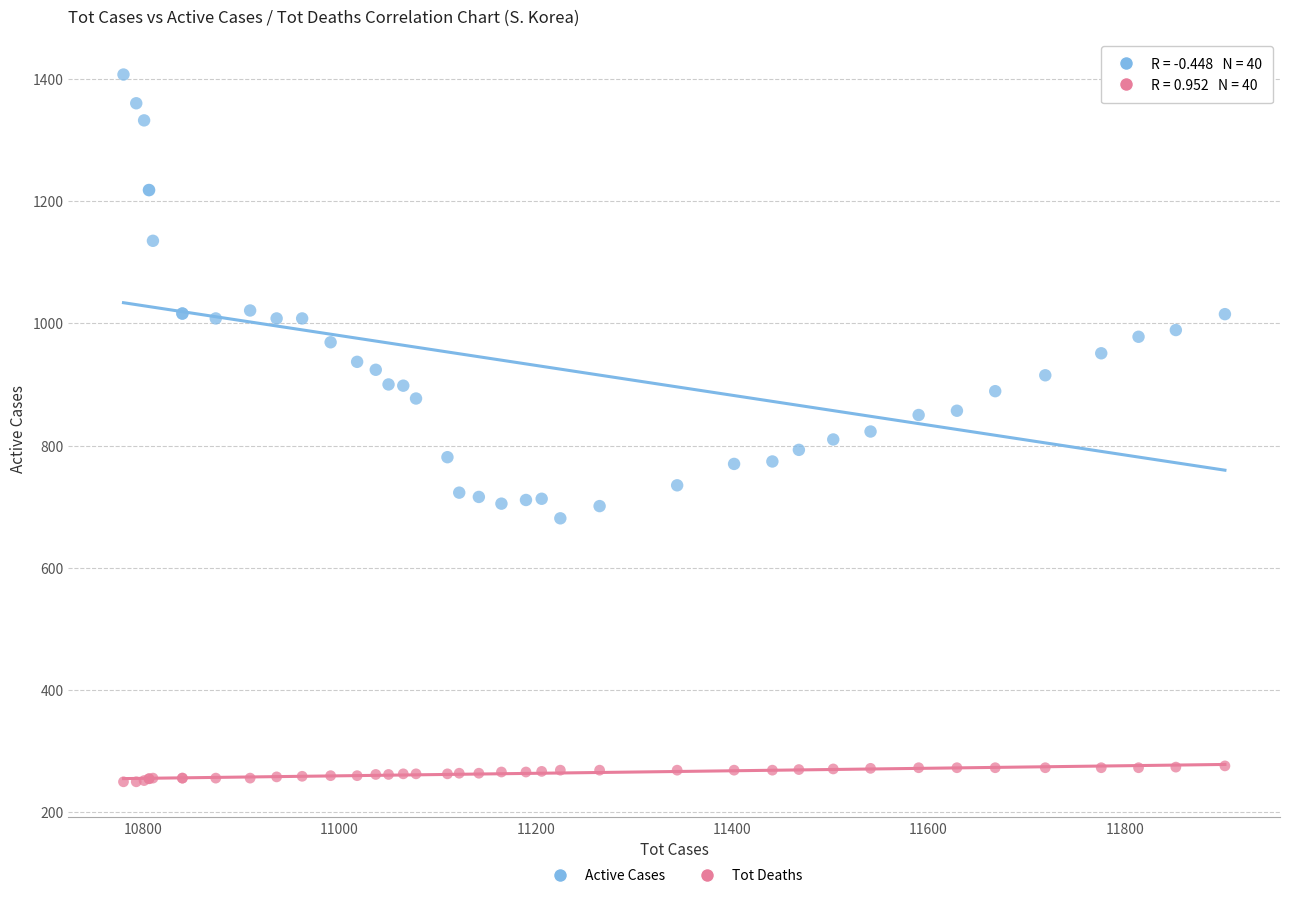

Which series has the widest spread of Y values?

Active Cases